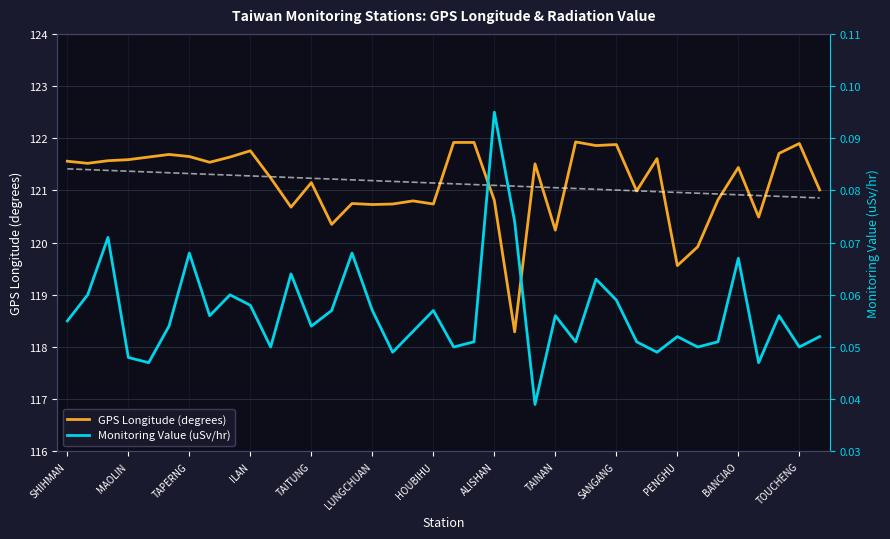

True or false: Monitoring Value (uSv/hr) has more than 0 points higher than both neighbors.

True